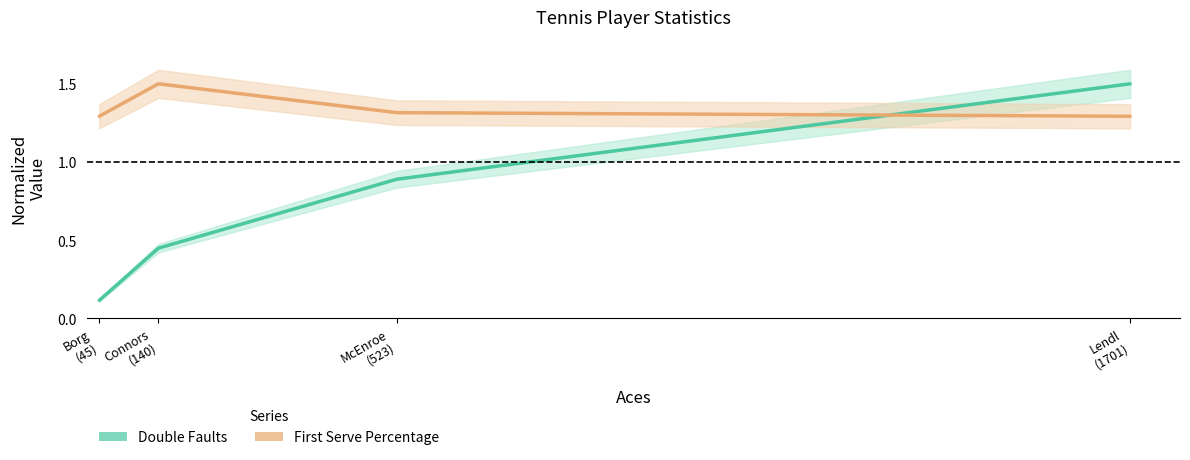

After their last crossing, which series has the higher values: Double Faults or First Serve Percentage?

Double Faults